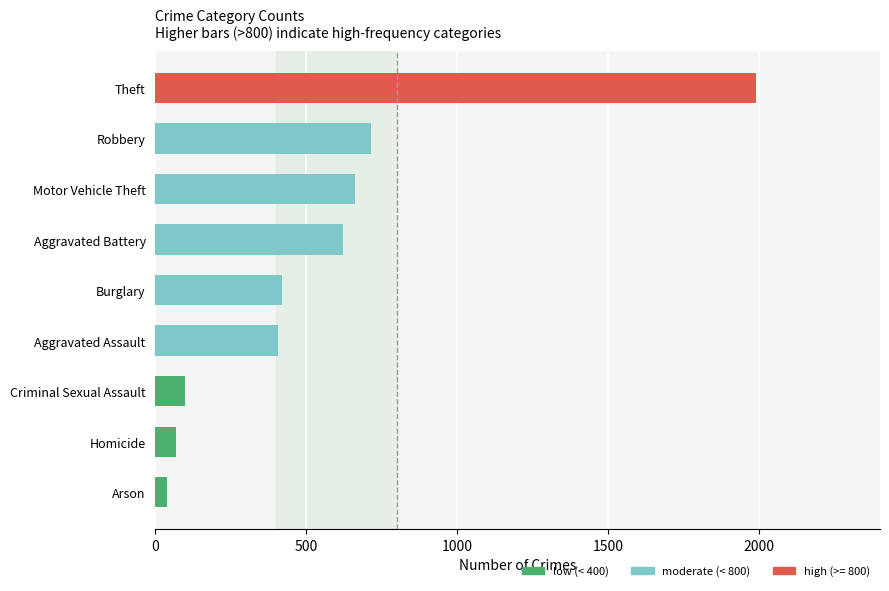

Reading bottom to top, extract all data points from this chart.

37.0	68.2	99.5	405.2	418.0	620.5	660.8	713.3	1989.8